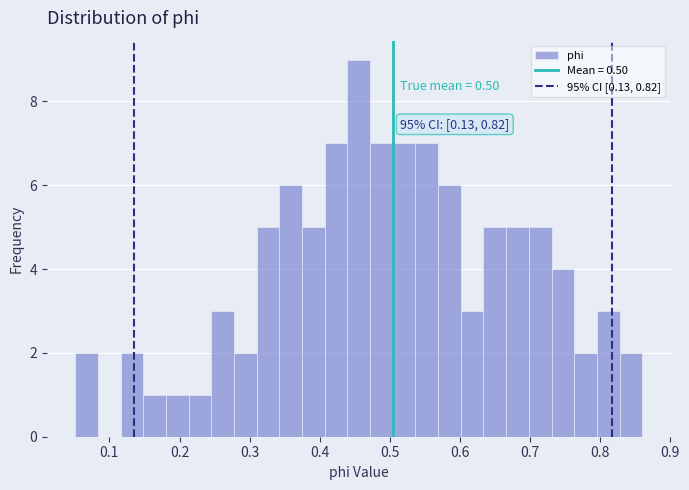

Around what value on the x-axis is the tallest bar? Give the approximate position of its centre, as read against the axis.

0.46